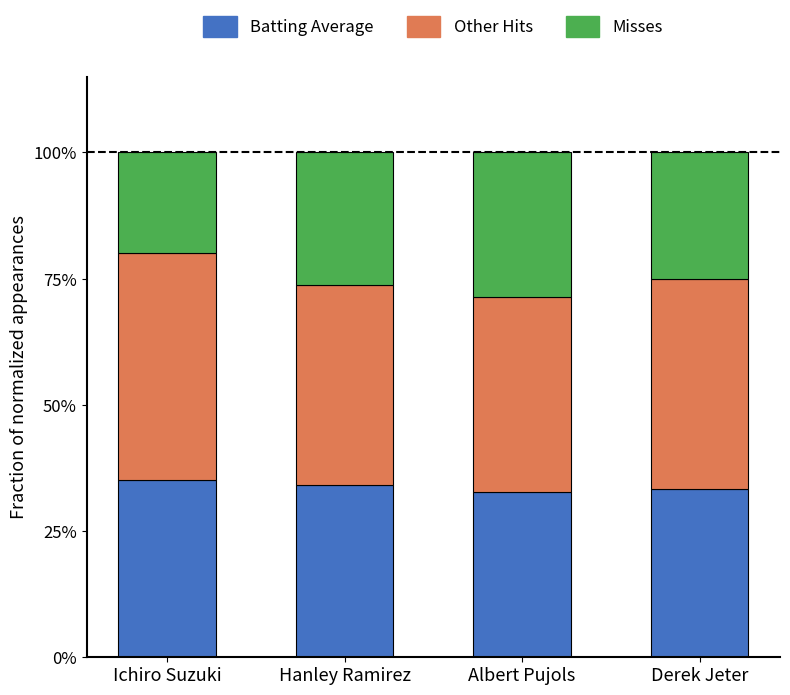

Is it true that Batting Average equals 0.5 at Ichiro Suzuki?

False